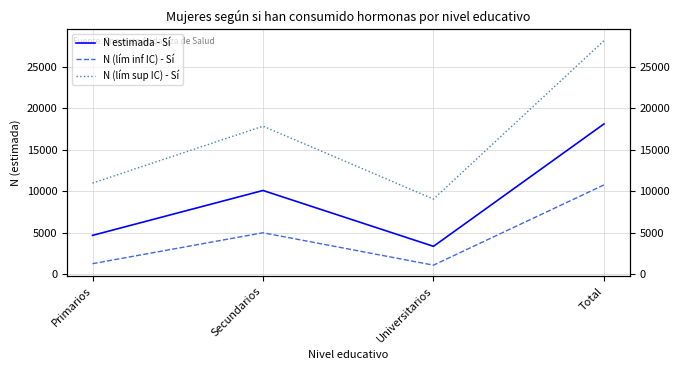

True or false: N estimada - Sí and N (lím sup IC) - Sí cross at least once.

False